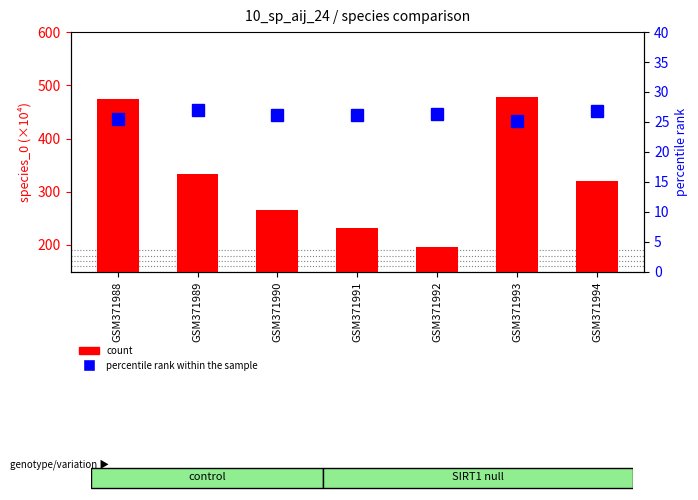

At which label does count reach its minimum?

GSM371992